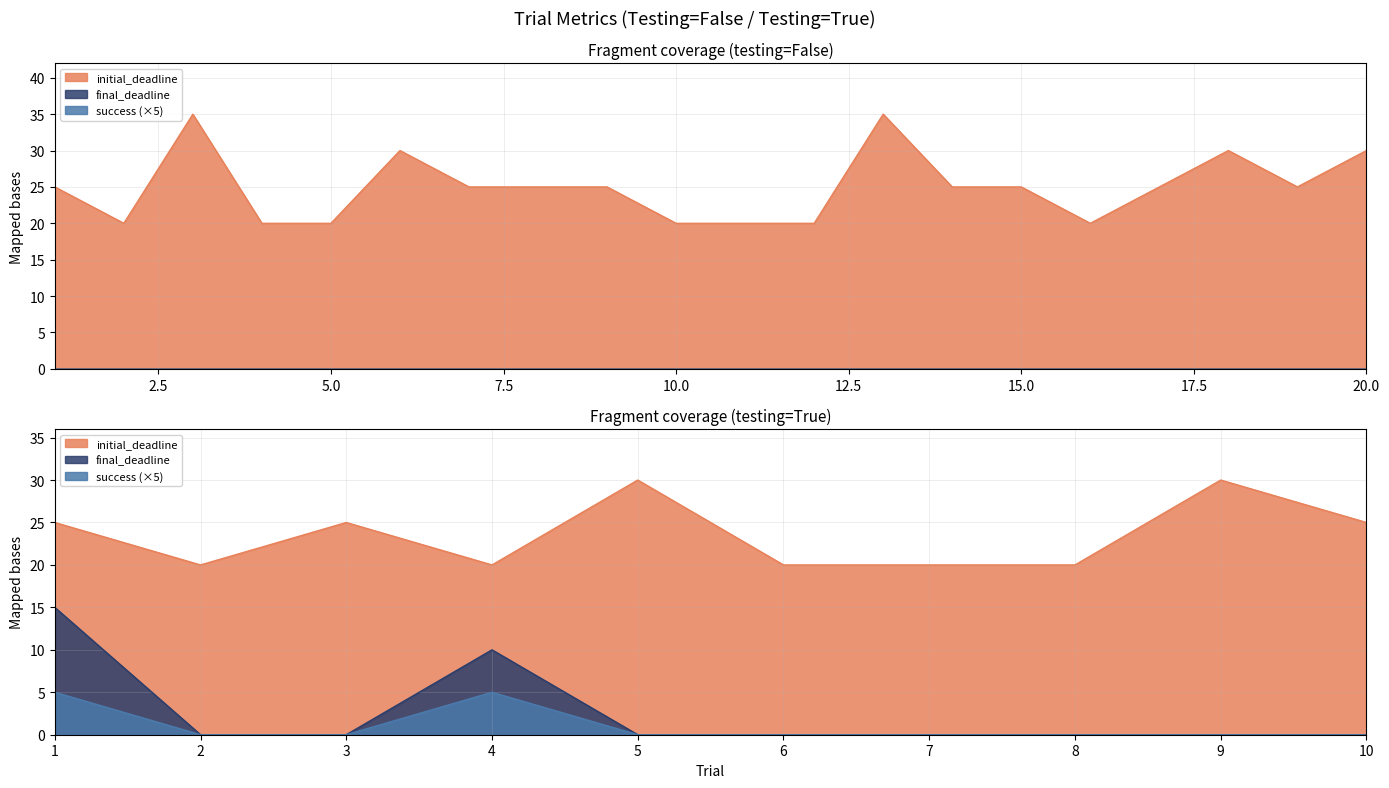

What are all the series names shown in the legend?

initial_deadline, final_deadline, success